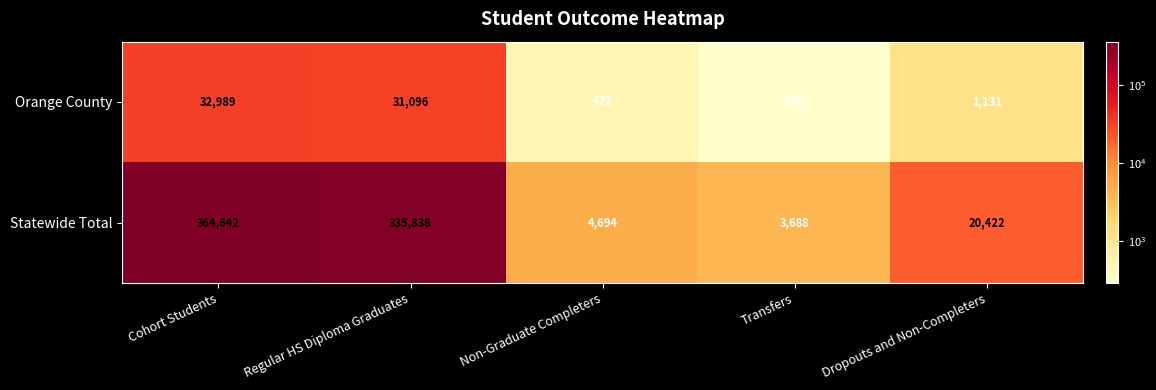

Which series has the largest range (max minus min)?

Statewide Total